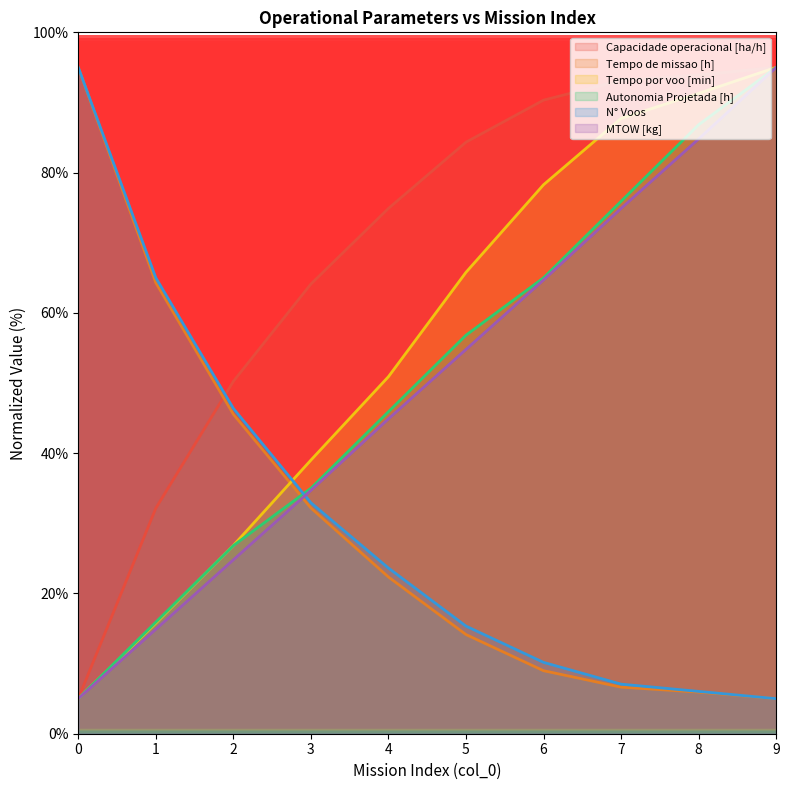

What is the spread (max minus min) of values at 6?

81.3